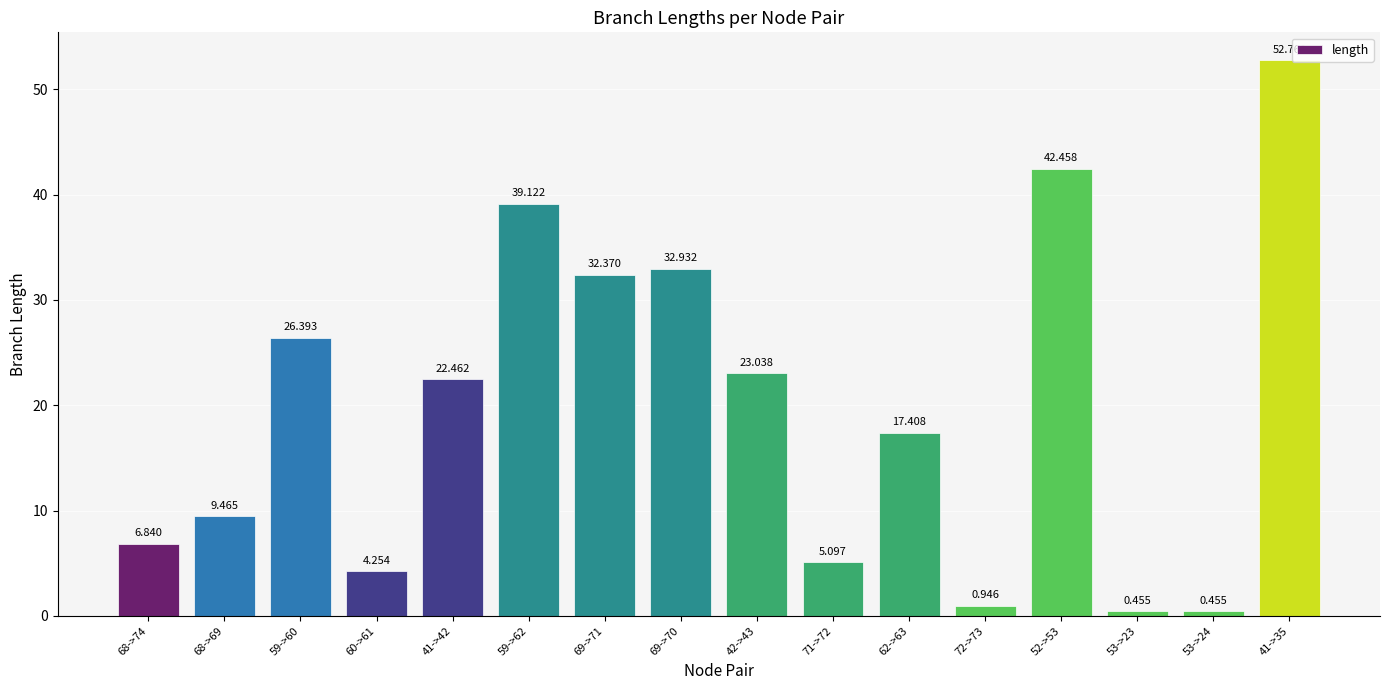

What is the change in value from 68->74 to 42->43?

+16.2